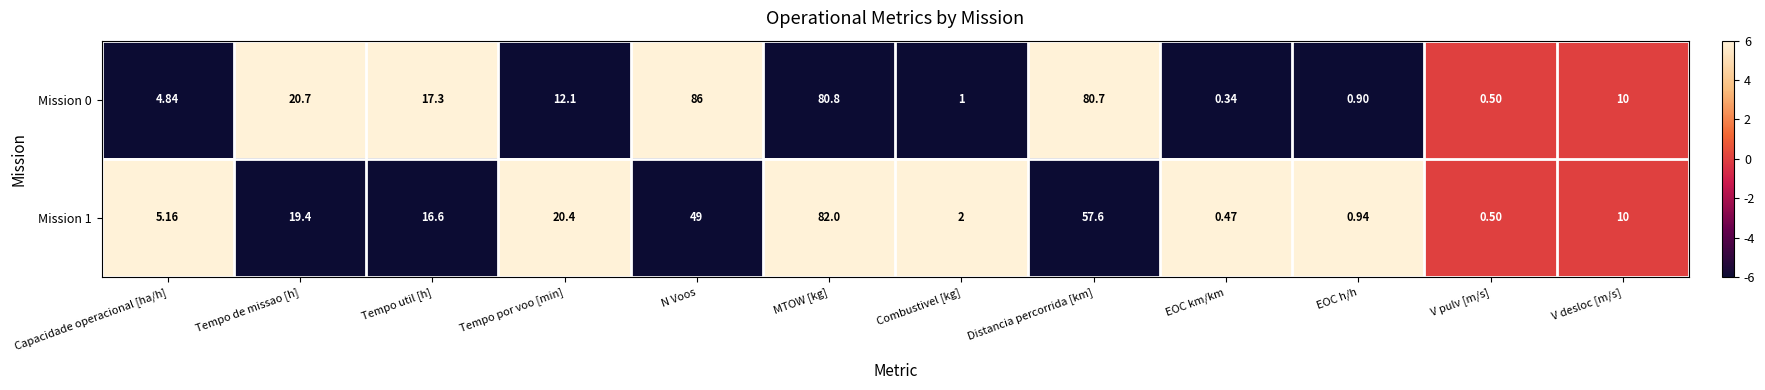

Is the value of Mission 1 at Tempo util [h] greater than the value of Mission 0 at Tempo por voo [min]?

Yes